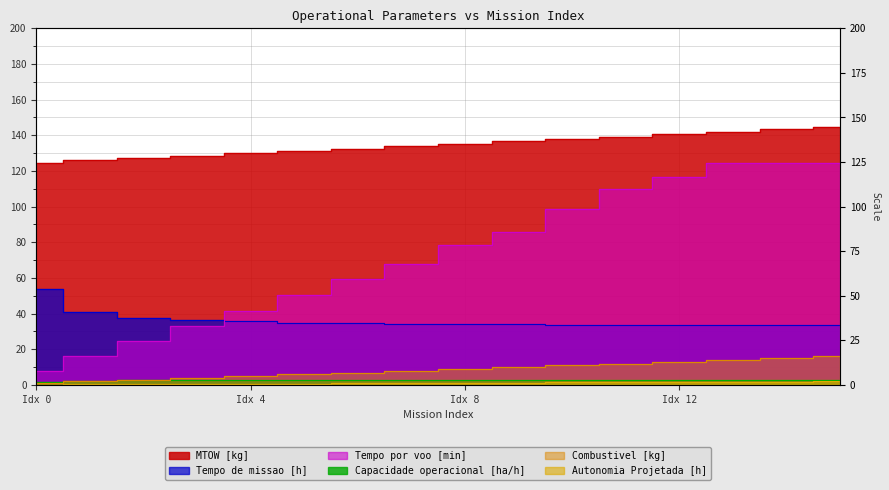

What are all the series names shown in the legend?

Capacidade operacional [ha/h], Tempo de missao [h], Tempo por voo [min], Autonomia Projetada [h], MTOW [kg], Combustivel [kg]